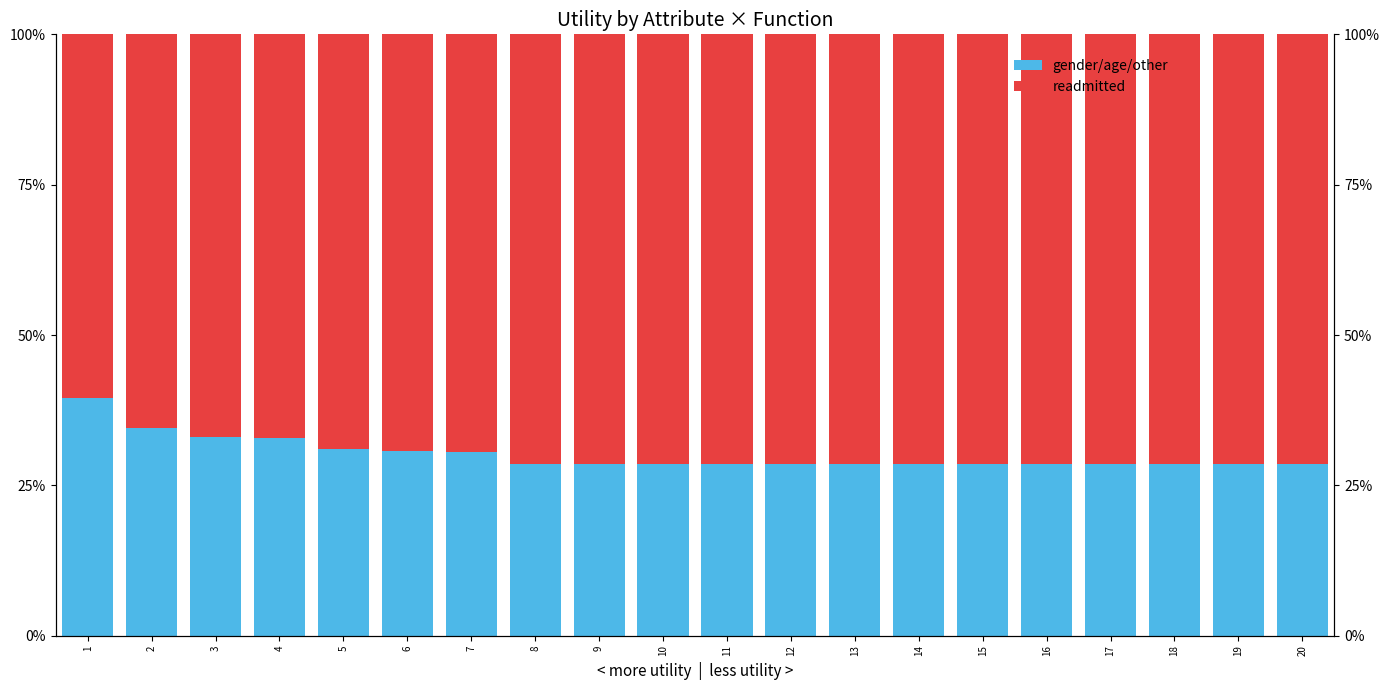

Which series has the largest range (max minus min)?

readmitted